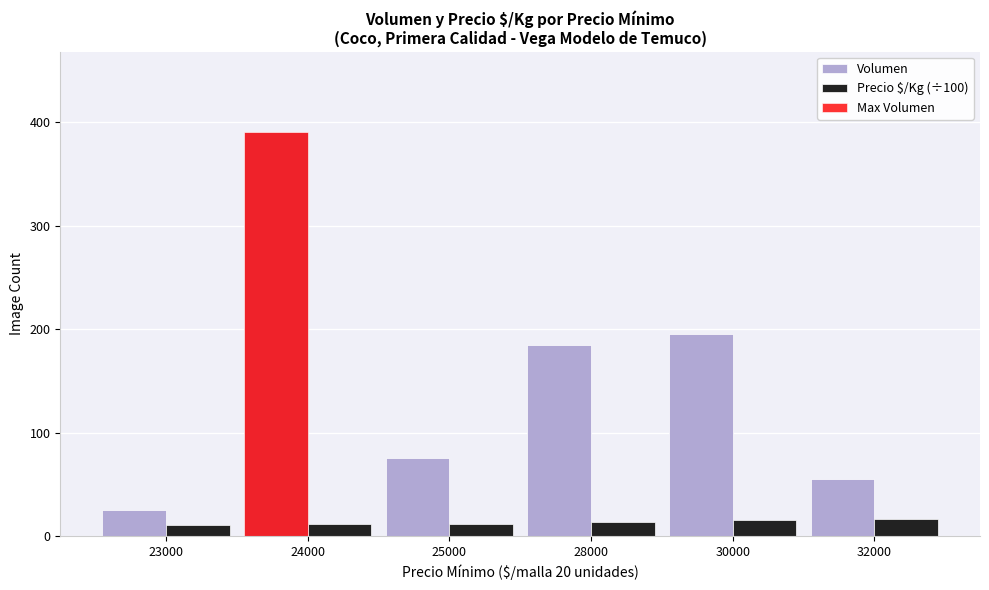

Reading left to right, what are all the values shown in this chart?

Volumen: 23000=25	24000=390	25000=75	28000=185	30000=195	32000=55
Precio $/Kg (÷100): 23000=11	24000=12	25000=12	28000=14	30000=15	32000=16